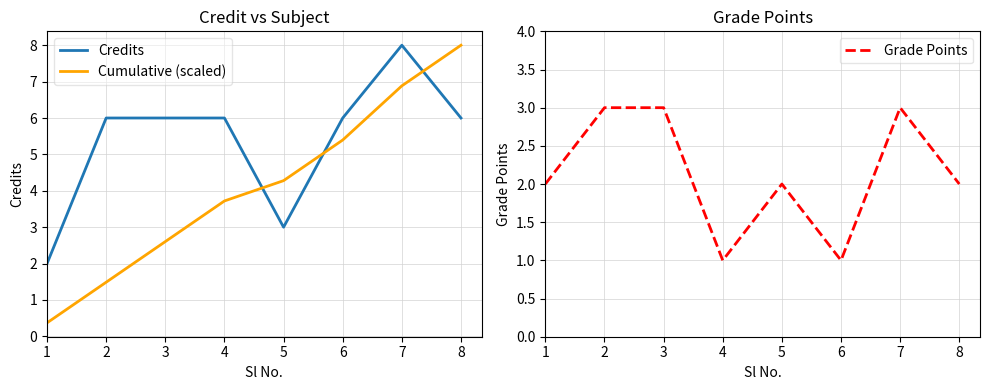

Is it true that Grade Points equals 4.9 at 7?

False